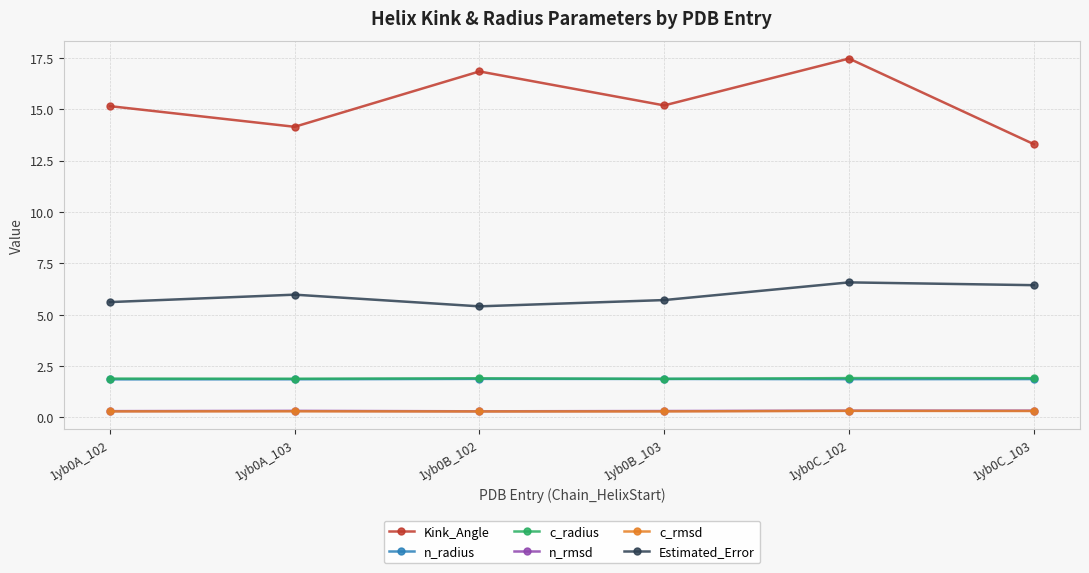

Reading left to right, what are all the values shown in this chart?

Kink_Angle: 15.2	14.2	16.8	15.2	17.5	13.3
n_radius: 1.9	1.9	1.9	1.9	1.9	1.9
c_radius: 1.9	1.9	1.9	1.9	1.9	1.9
n_rmsd: 0.3	0.3	0.3	0.3	0.3	0.3
c_rmsd: 0.3	0.3	0.3	0.3	0.3	0.3
Estimated_Error: 5.6	6.0	5.4	5.7	6.6	6.4